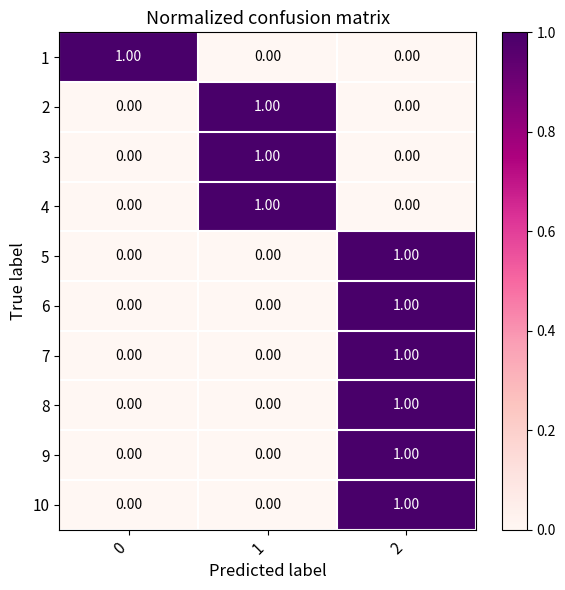

What is the total value across all series at 2?

6